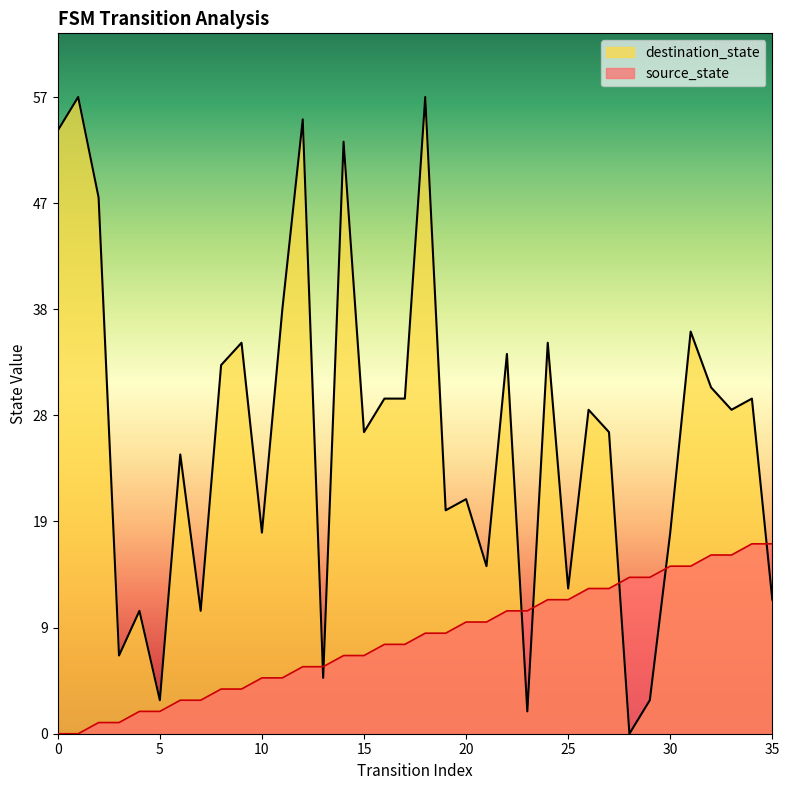

How many lines are shown in the chart?

2